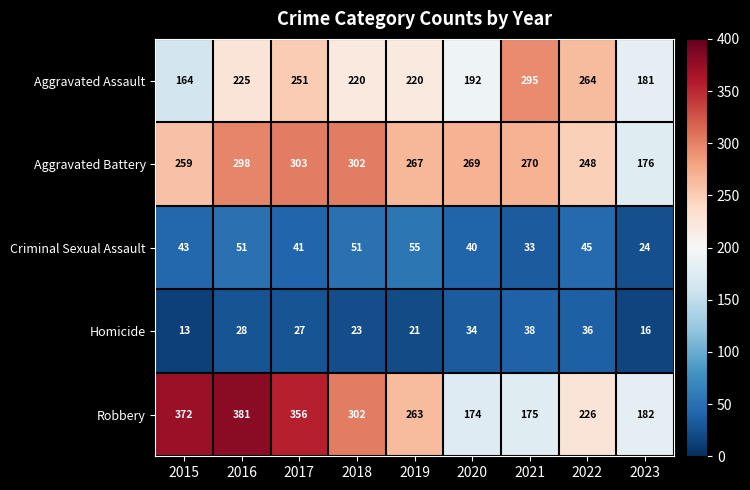

What is the sum of the Criminal Sexual Assault values at 2023 and 2015?

67